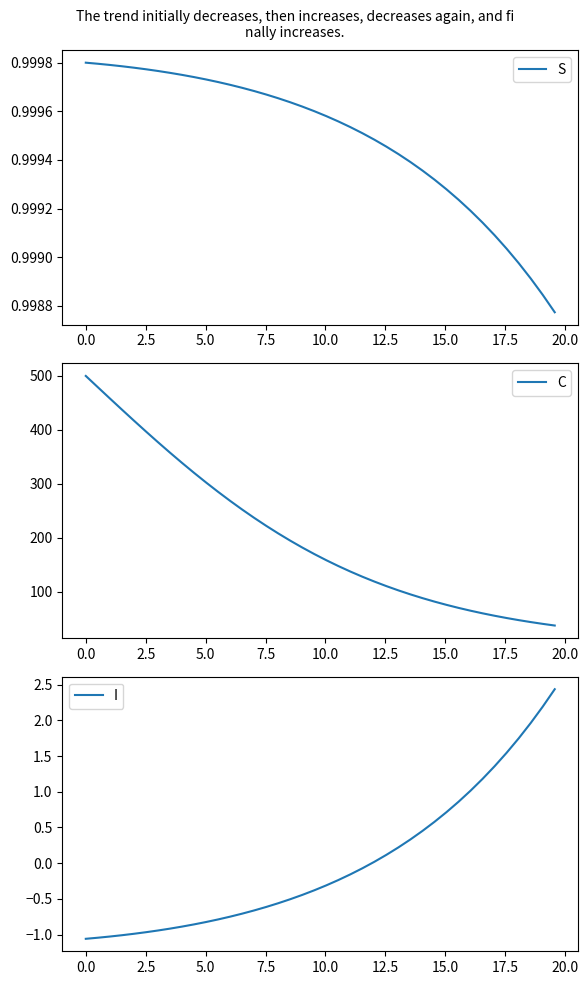

What is the highest value of the I series?

2.4